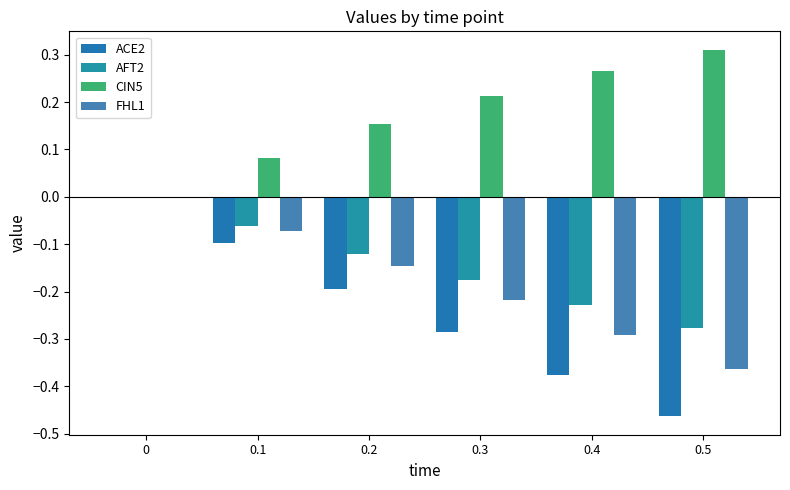

What is the smallest value displayed?

-0.5